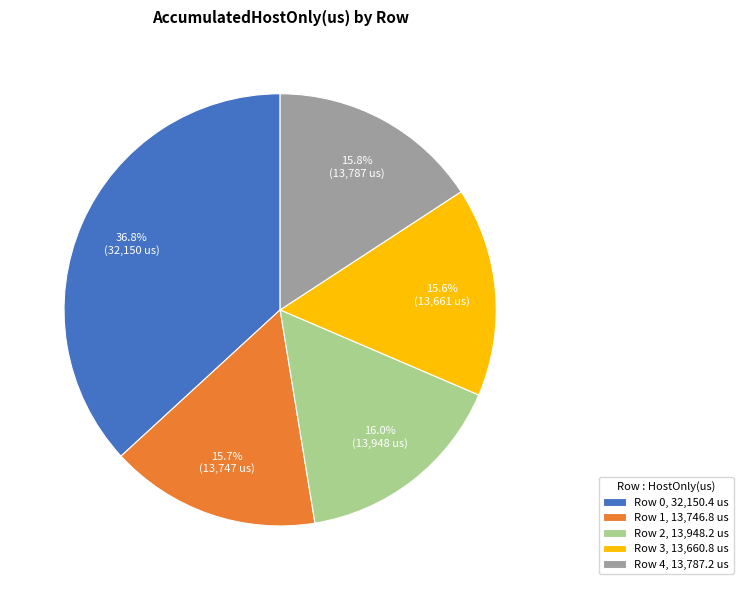

Is the sum of Row 3 and Row 4 greater than half?

No